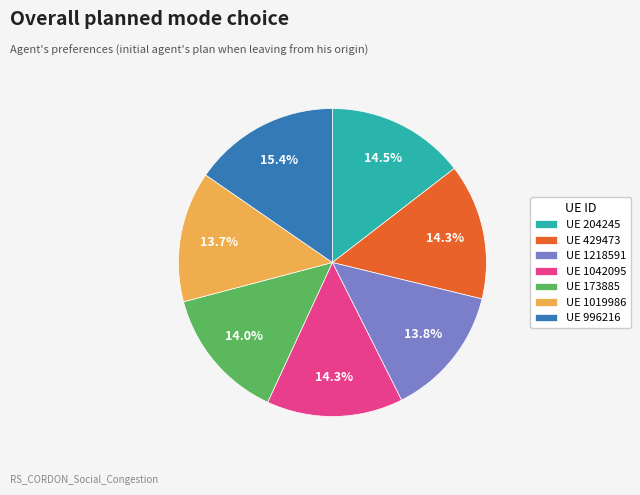

Is there any slice that represents more than half of the pie?

No